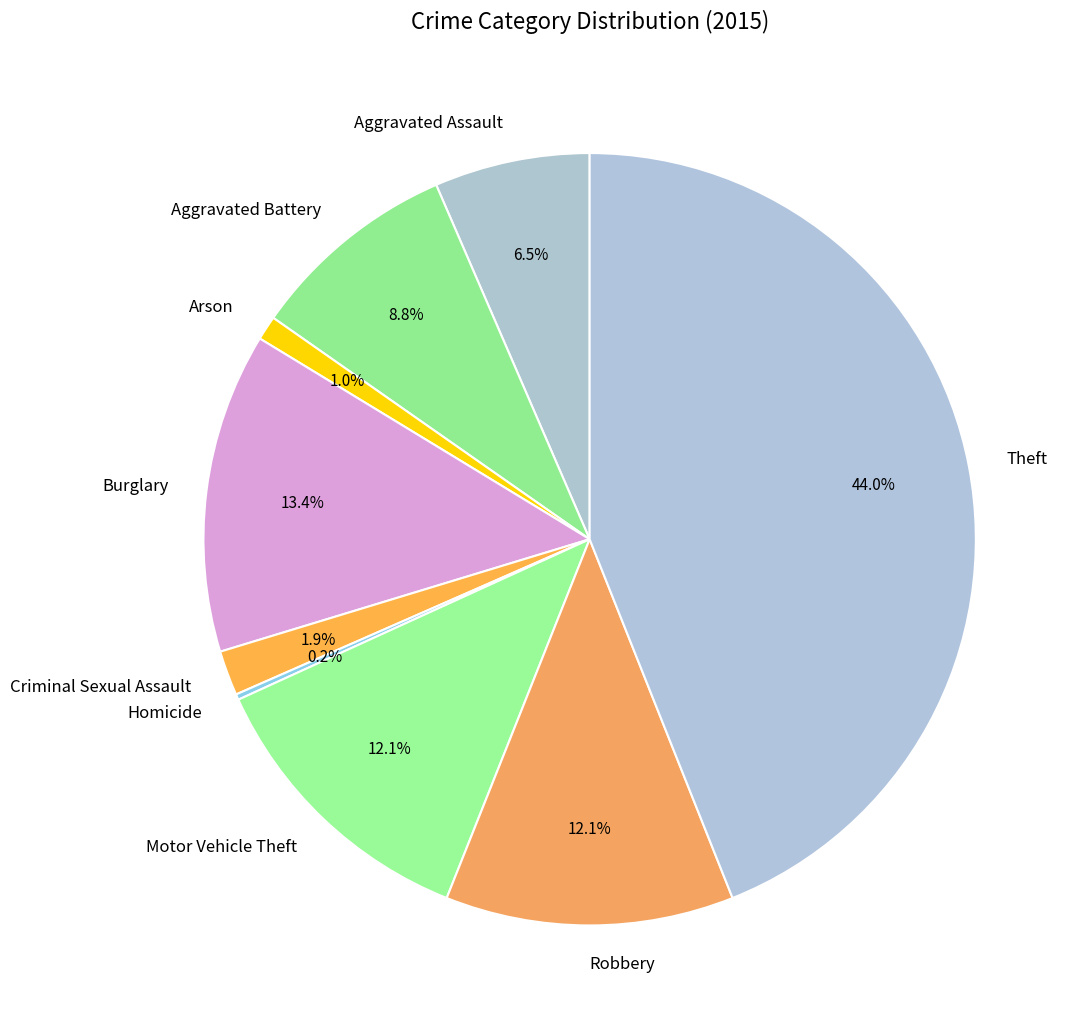

To the nearest percent, what is the combined percentage of Robbery and Aggravated Battery?

21%